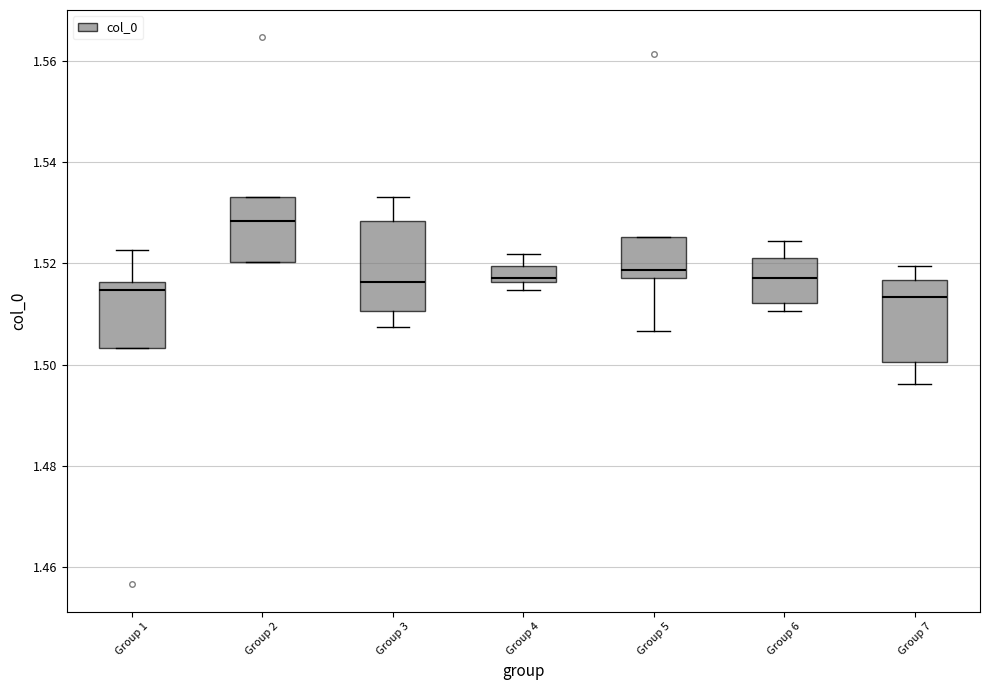

Reading left to right, transcribe this box plot: for each box, give where its median line is, the range the box spans, and where its two whiskers end, as read against the y-axis. The values are not printed on the chart, so give them approximately, as read against the axis.

Group 1: median 1.514, box 1.504 to 1.516, whiskers 1.504 to 1.522
Group 2: median 1.528, box 1.520 to 1.534, whiskers 1.520 to 1.534
Group 3: median 1.516, box 1.510 to 1.528, whiskers 1.508 to 1.534
Group 4: median 1.518, box 1.516 to 1.520, whiskers 1.514 to 1.522
Group 5: median 1.518 (just above the box's lower edge), box 1.518 to 1.526, whiskers 1.506 to 1.526
Group 6: median 1.518, box 1.512 to 1.522, whiskers 1.510 to 1.524
Group 7: median 1.514, box 1.500 to 1.516, whiskers 1.496 to 1.520